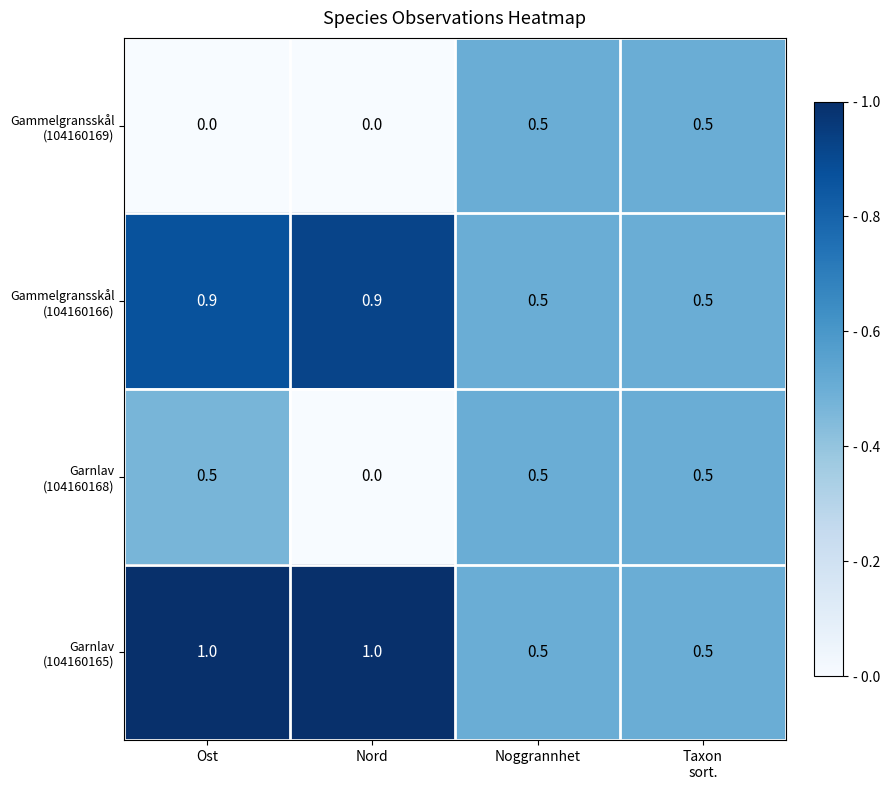

At which category is the sum across all series the highest?

Ost